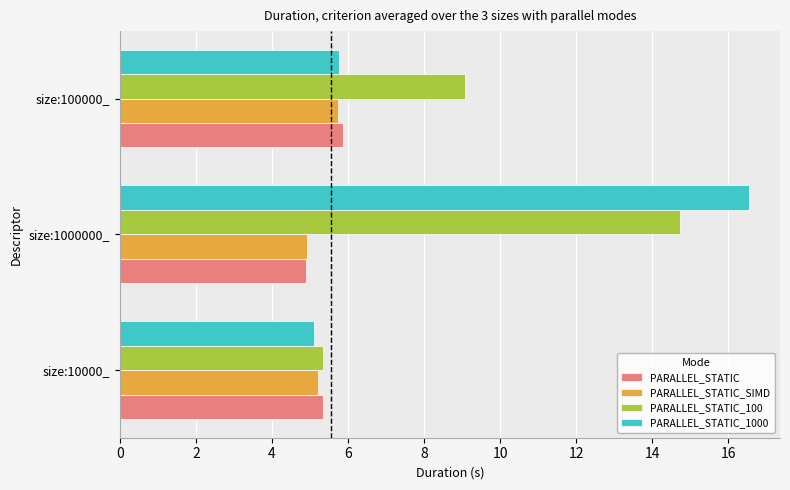

What is the maximum value for PARALLEL_STATIC_1000?

16.5